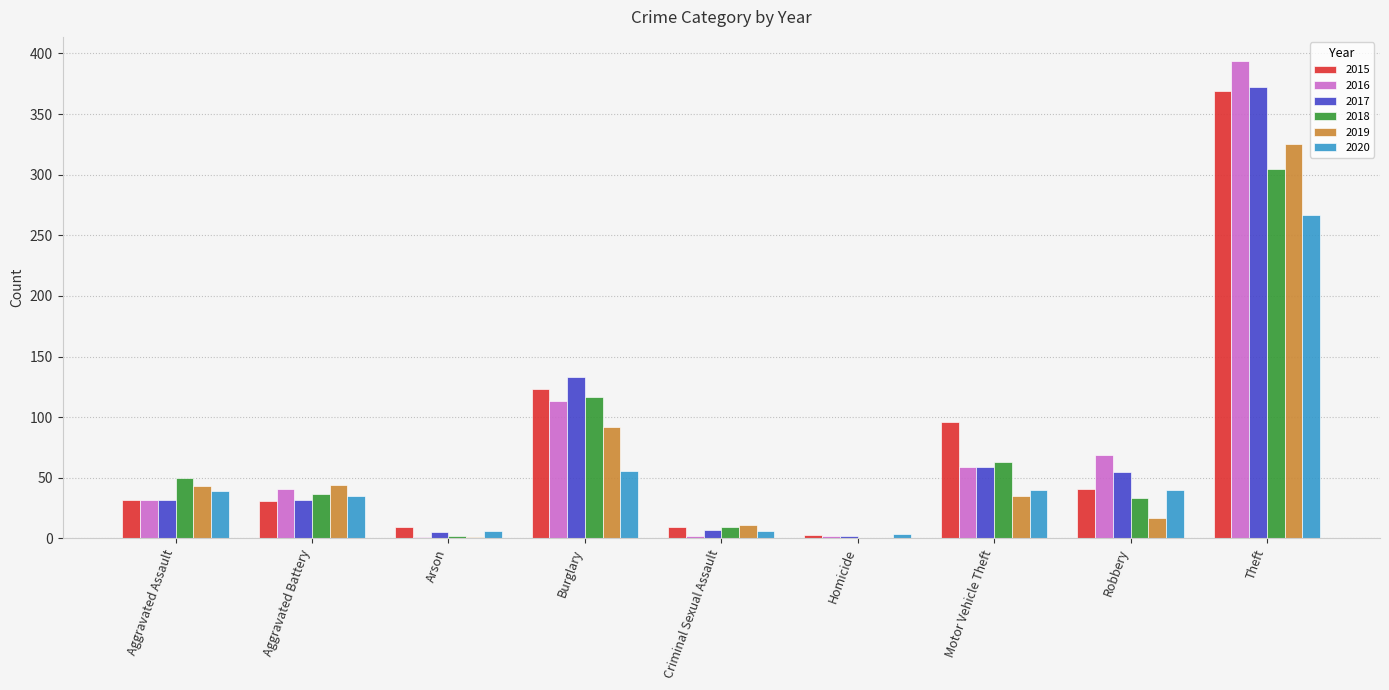

Which series has the largest range (max minus min)?

2016